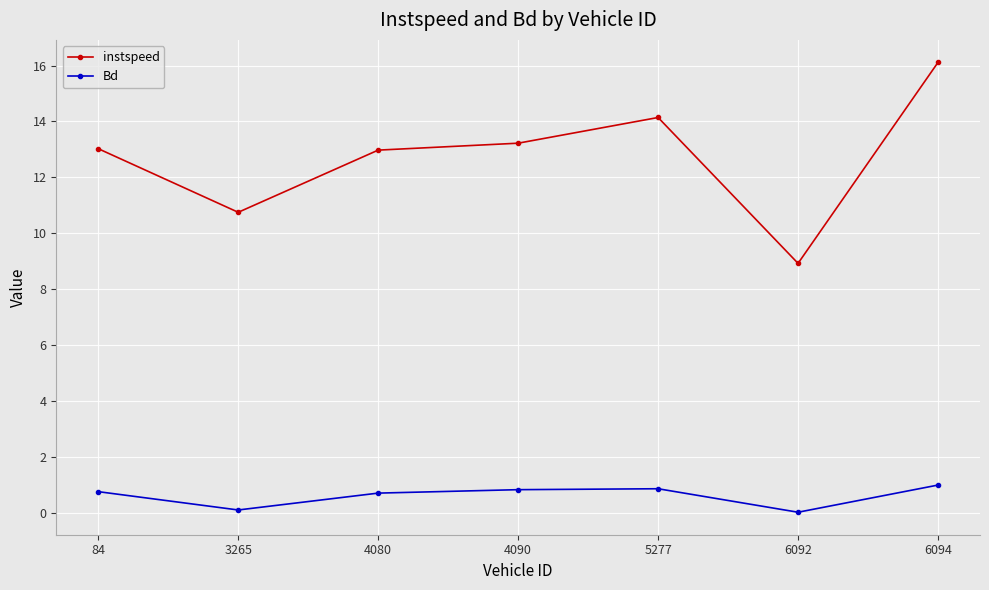

True or false: instspeed has more than 0 interior local peaks.

True